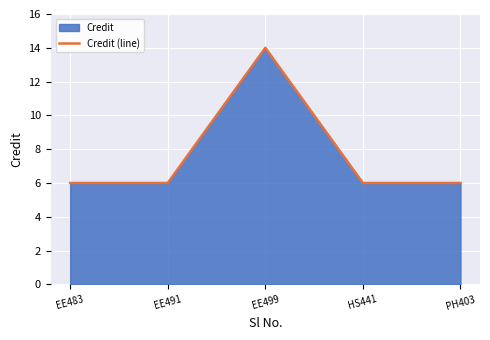

Count the number of categories in the chart.

5